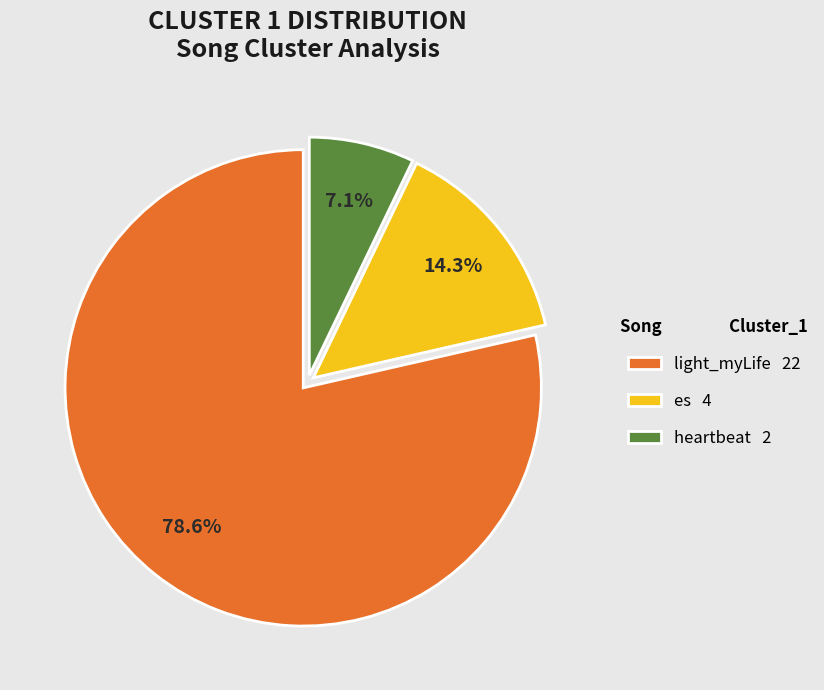

Is there any slice that represents more than half of the pie?

Yes